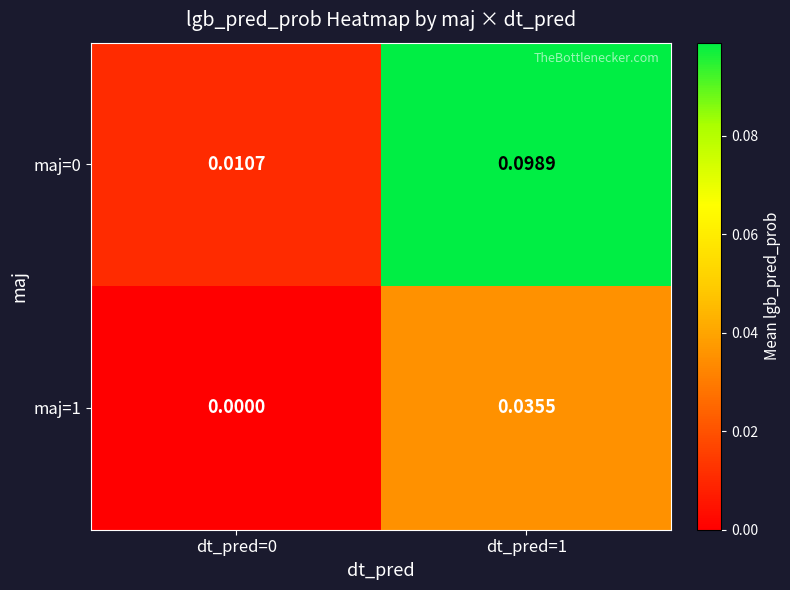

Is the value of maj=0 at dt_pred=0 greater than the value of maj=1 at dt_pred=0?

Yes